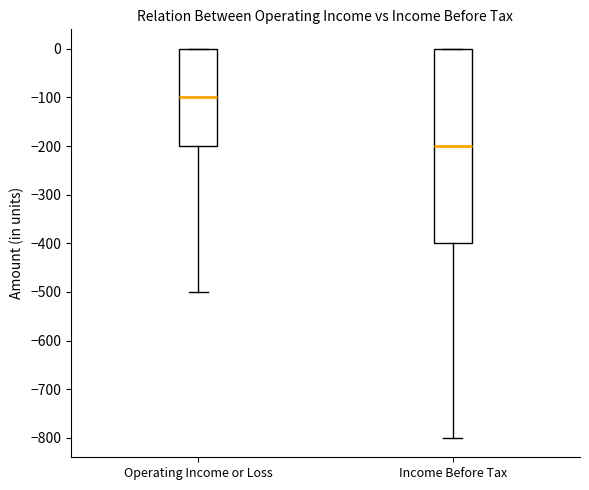

Reading left to right, read every box against the y-axis: the position of its median line, the range the box covers, and the ends of its whiskers. The values are not printed on the chart, so give them approximately, as read against the axis.

Operating Income or Loss: median -100, box -200 to 0, whiskers -500 to 0
Income Before Tax: median -200, box -400 to 0, whiskers -800 to 0